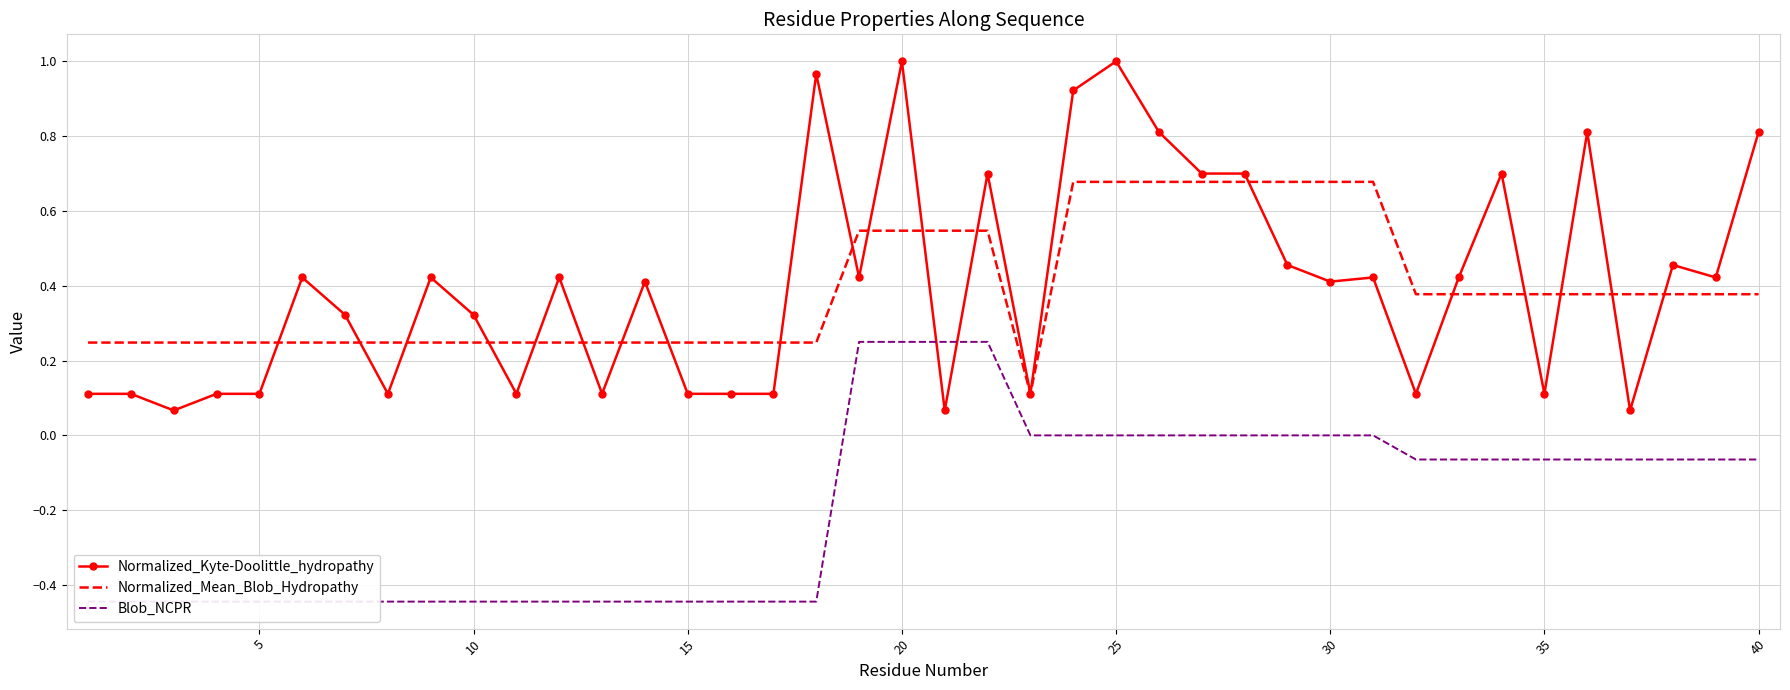

Which series has the largest total across all categories?

Normalized_Kyte-Doolittle_hydropathy